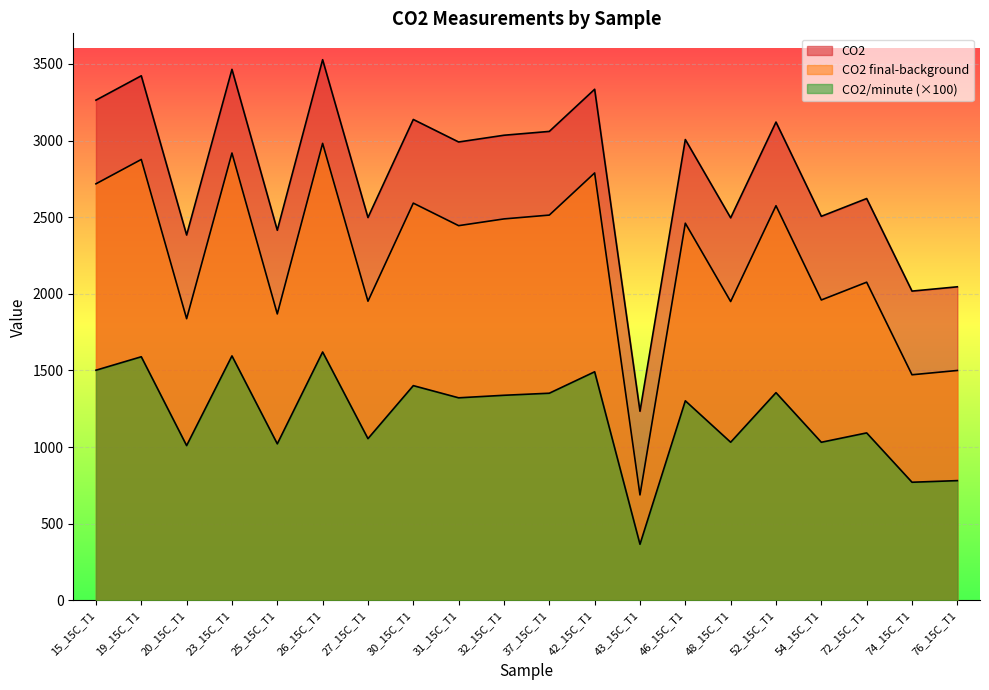

How many interior local valleys does the CO2 series have?

8